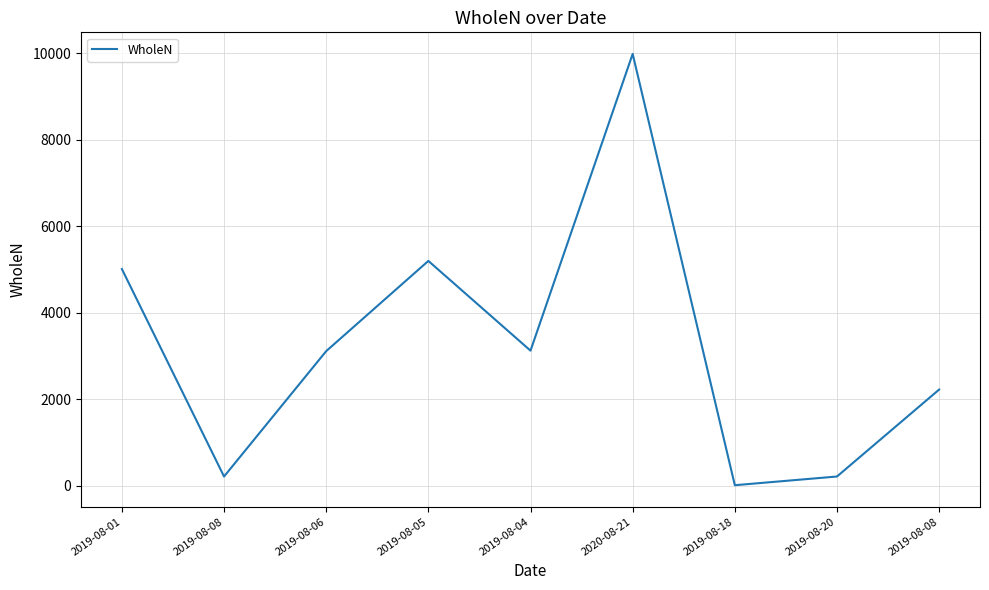

What is the label of the 9th point from the right?

2019-08-01